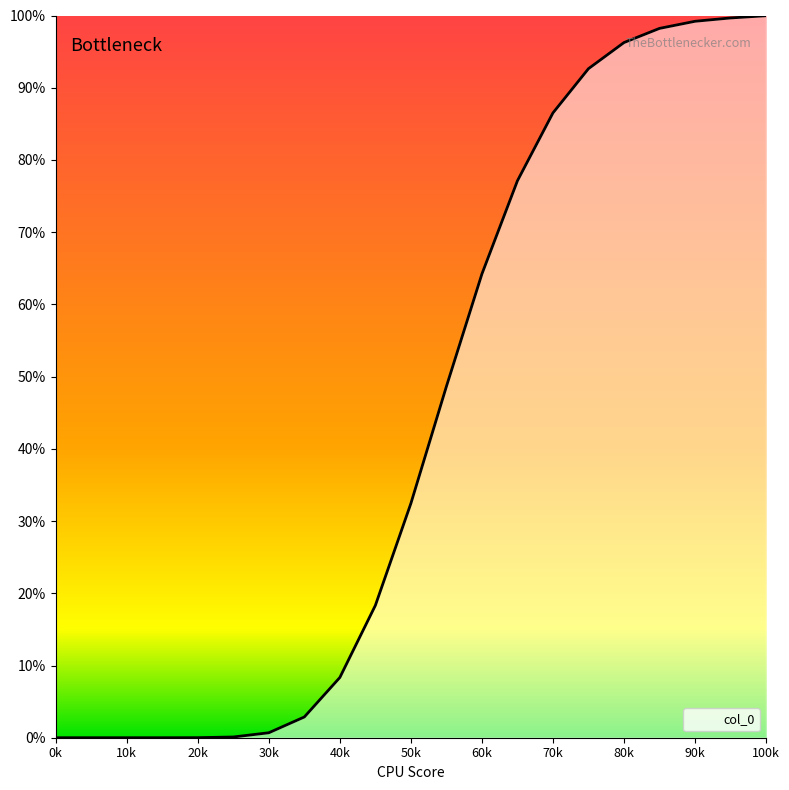

Reading right to left, transcribe all the data shown in this chart.

1.0	1.0	1.0	1.0	1.0	0.9	0.9	0.8	0.6	0.5	0.3	0.2	0.1	0.0	0.0	0.0	0.0	0.0	0.0	0.0	0.0